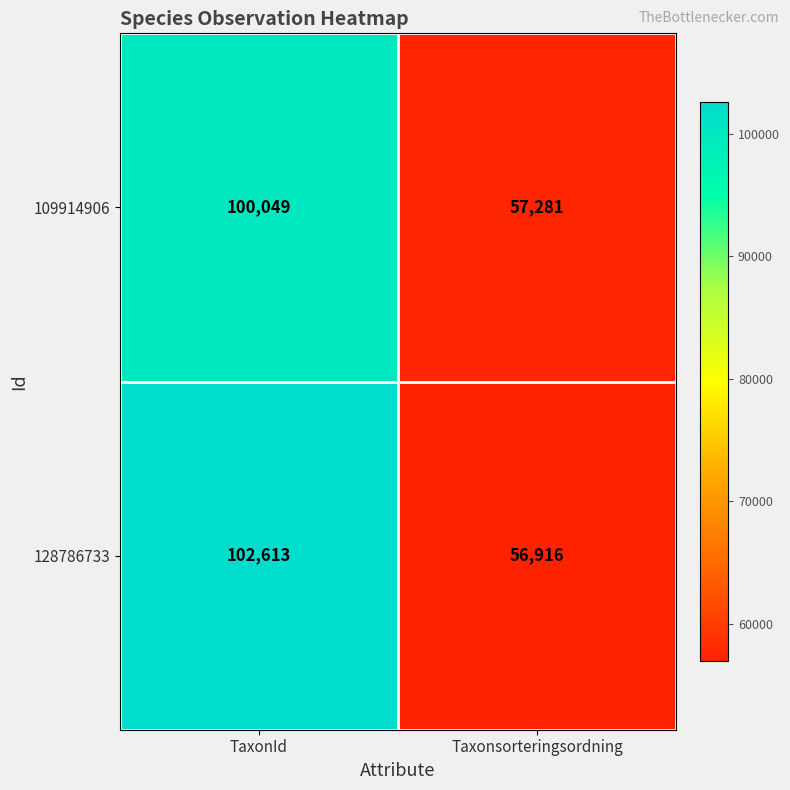

What is the spread (max minus min) of values at Taxonsorteringsordning?

365